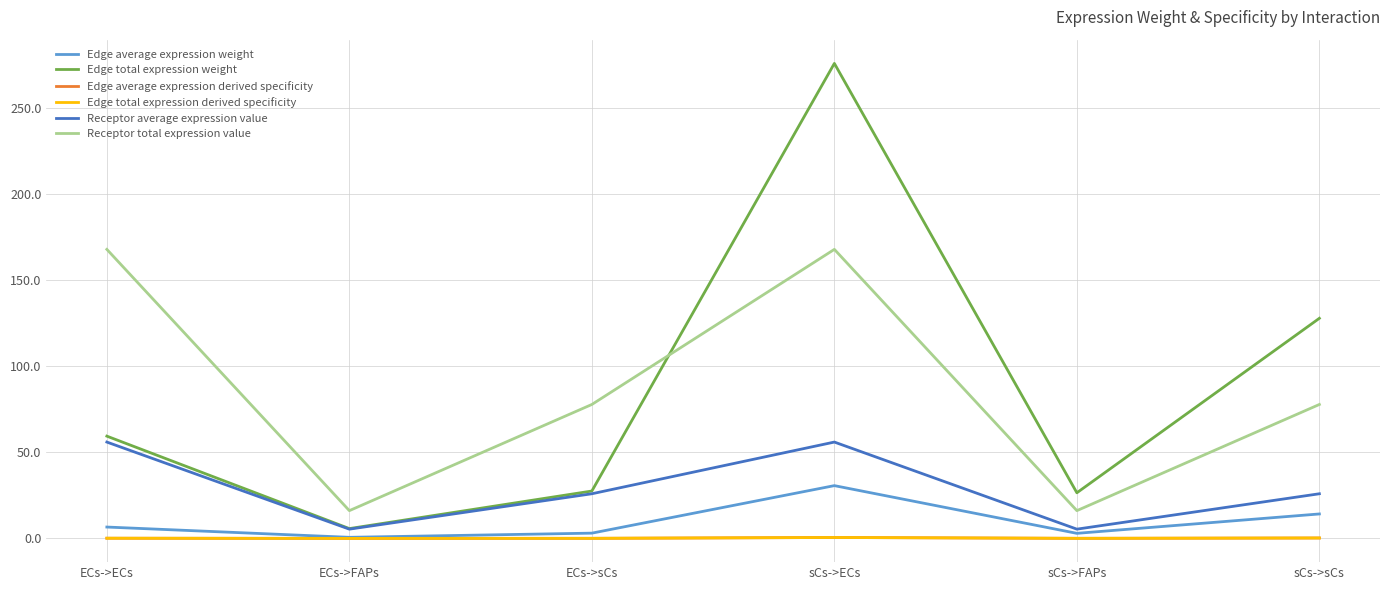

Where is the first local maximum for Receptor total expression value?

sCs->ECs